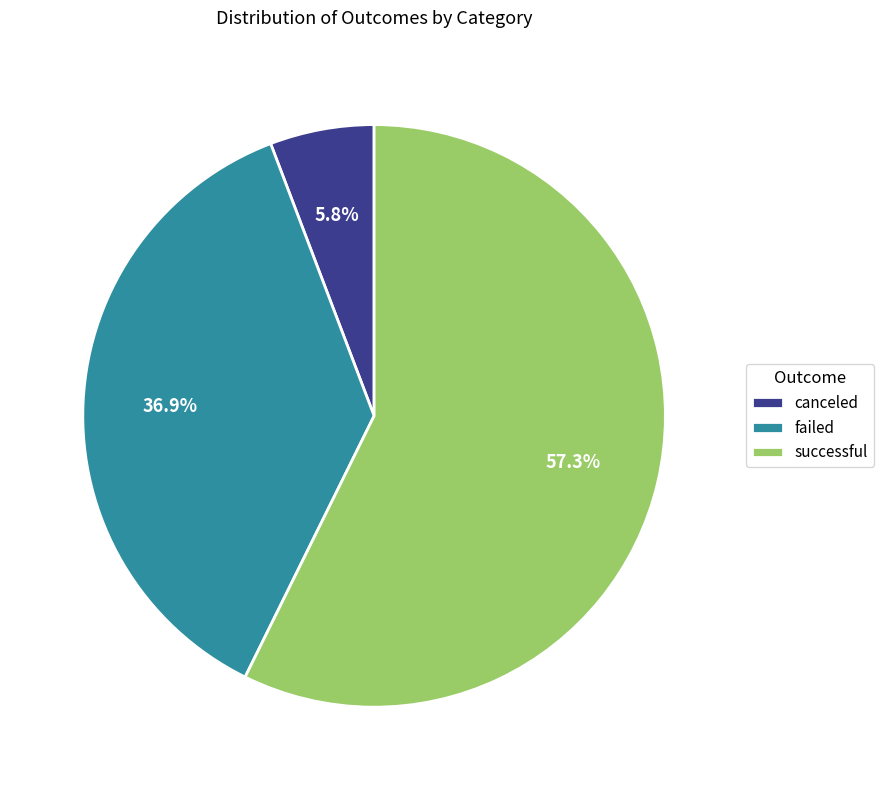

Is it true that successful is 57% of the pie?

True